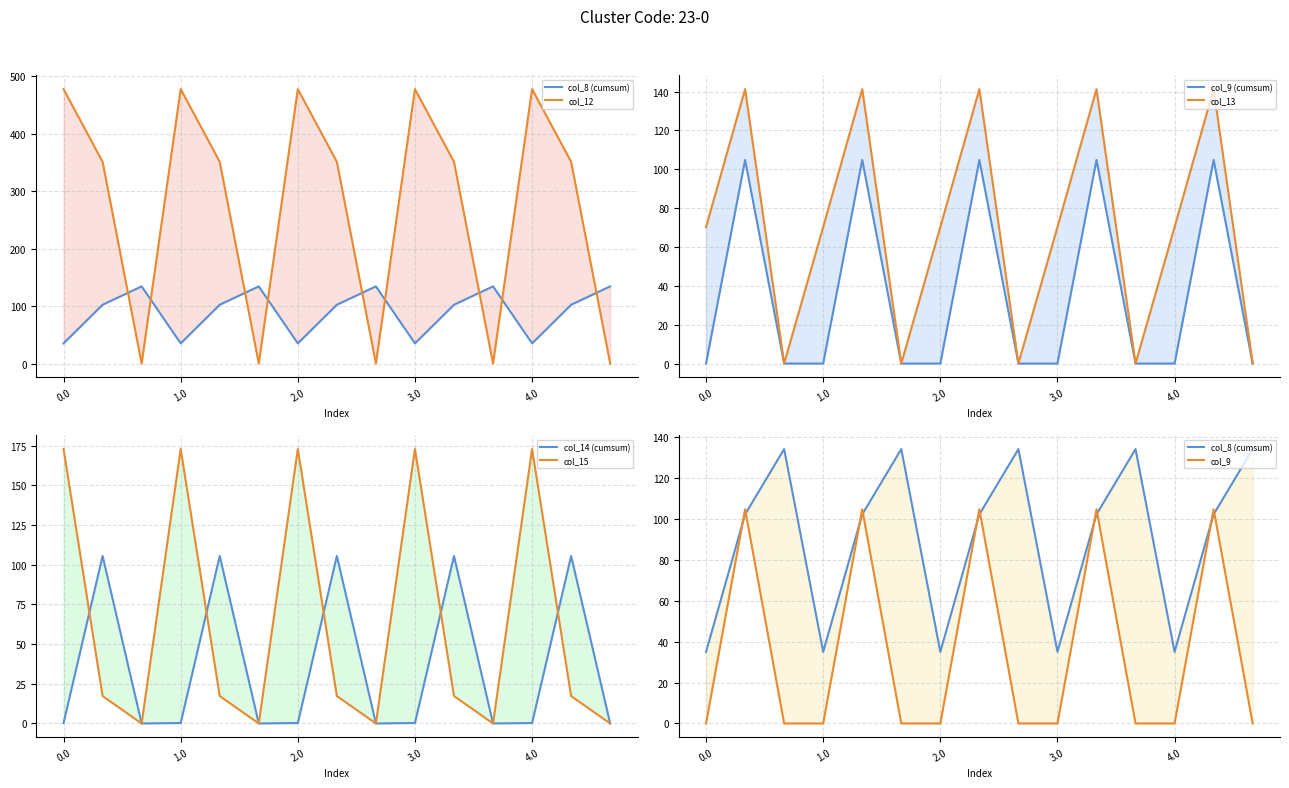

Between 0.2 and 4.2, which is larger?

0.2